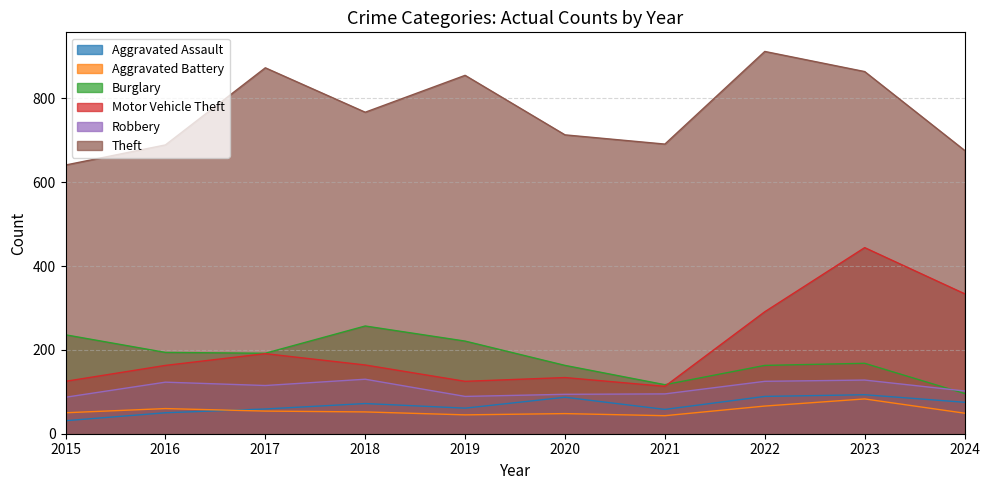

The value of Theft at 2022 is 411. True or false?

False